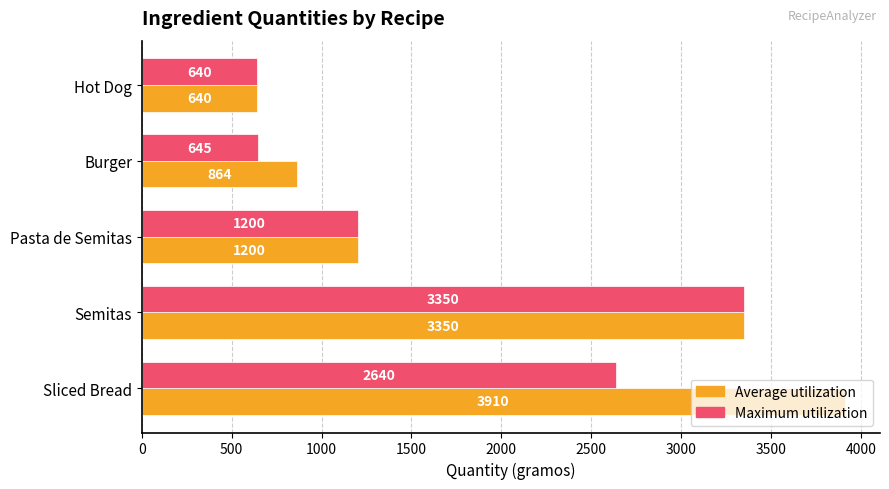

True or false: Maximum utilization has a value of 190 at Burger.

False